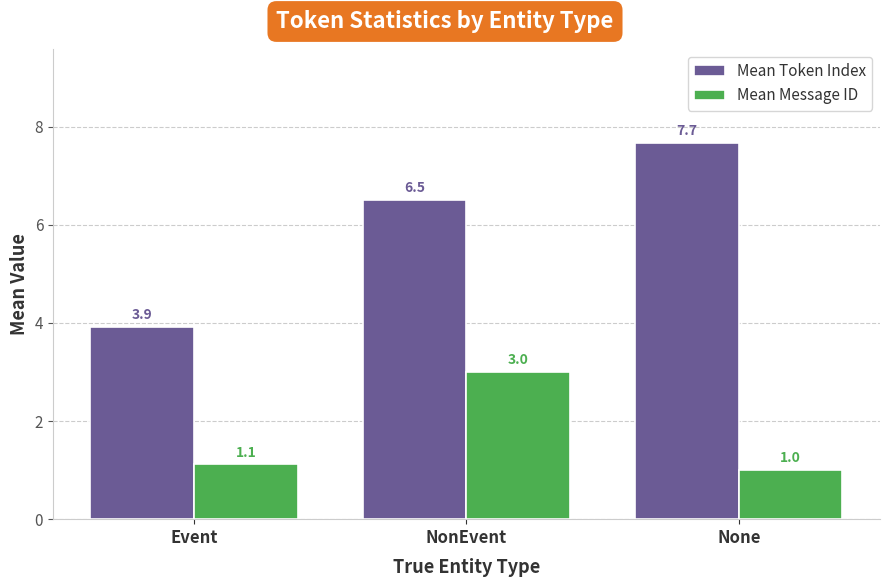

What is the difference between the Mean Message ID values at None and NonEvent?

2.0